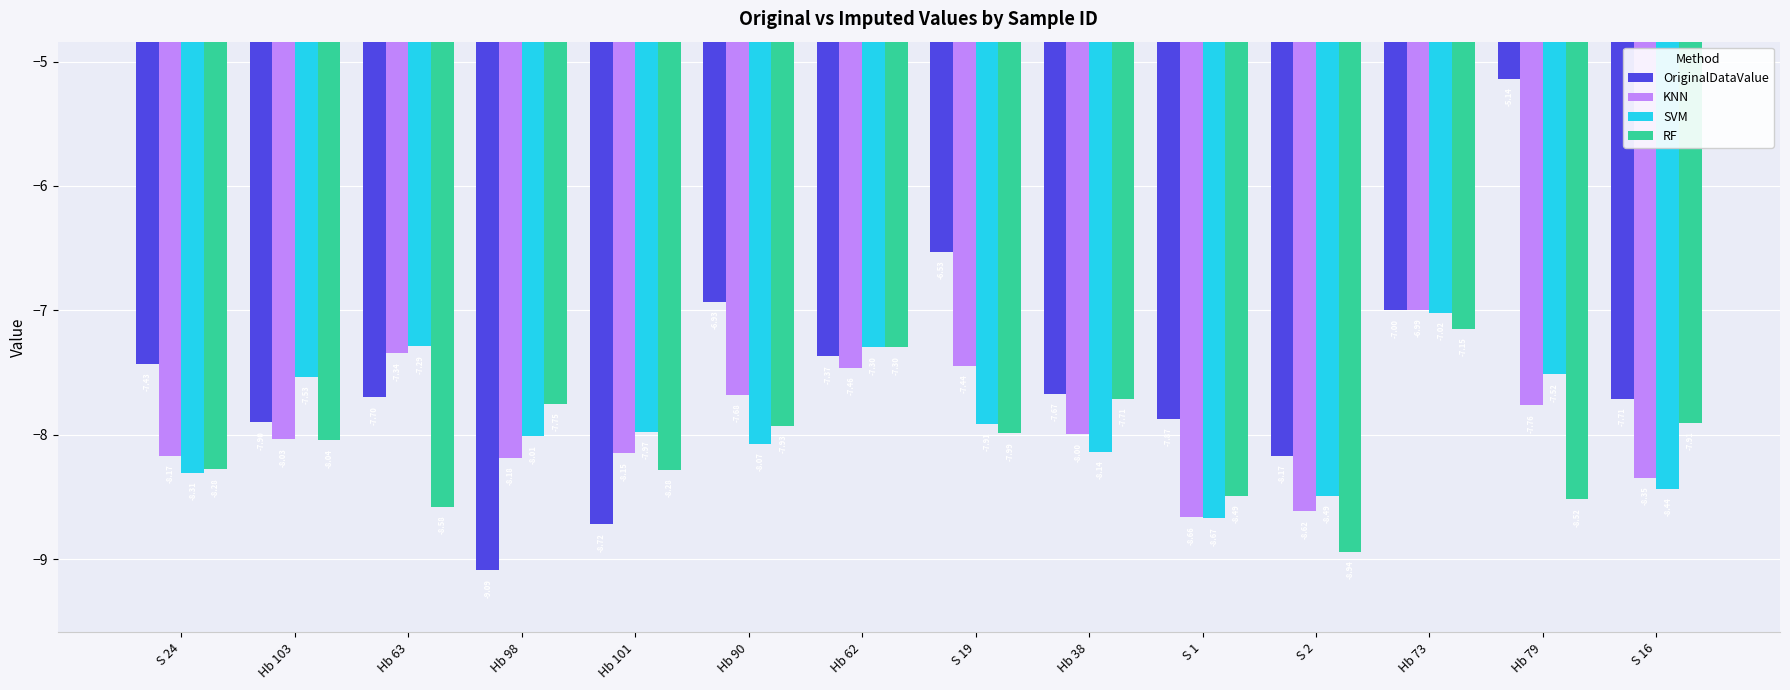

What is the difference between the second highest and second lowest values in the SVM series?

1.2